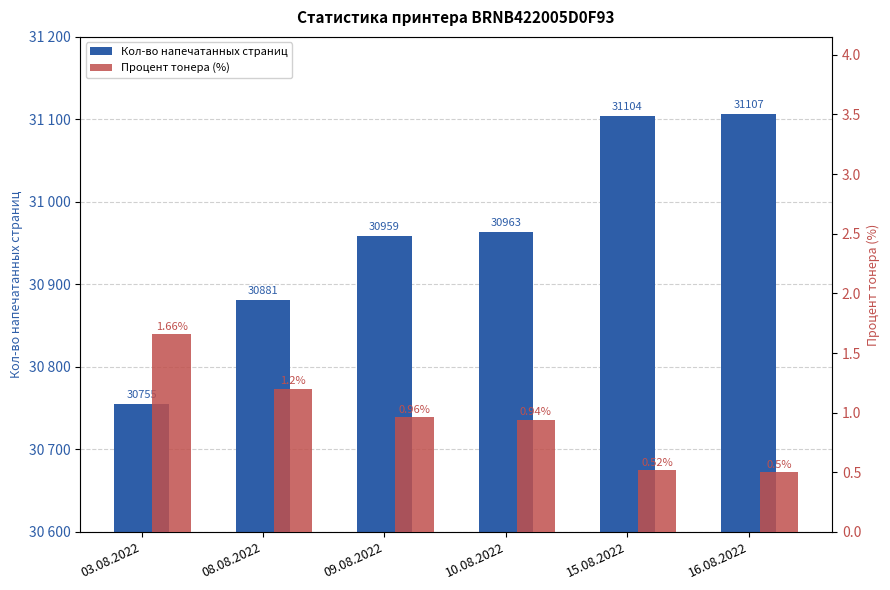

Is the value of Кол-во напечатанных страниц at 03.08.2022 greater than the value of Процент тонера (%) at 16.08.2022?

Yes